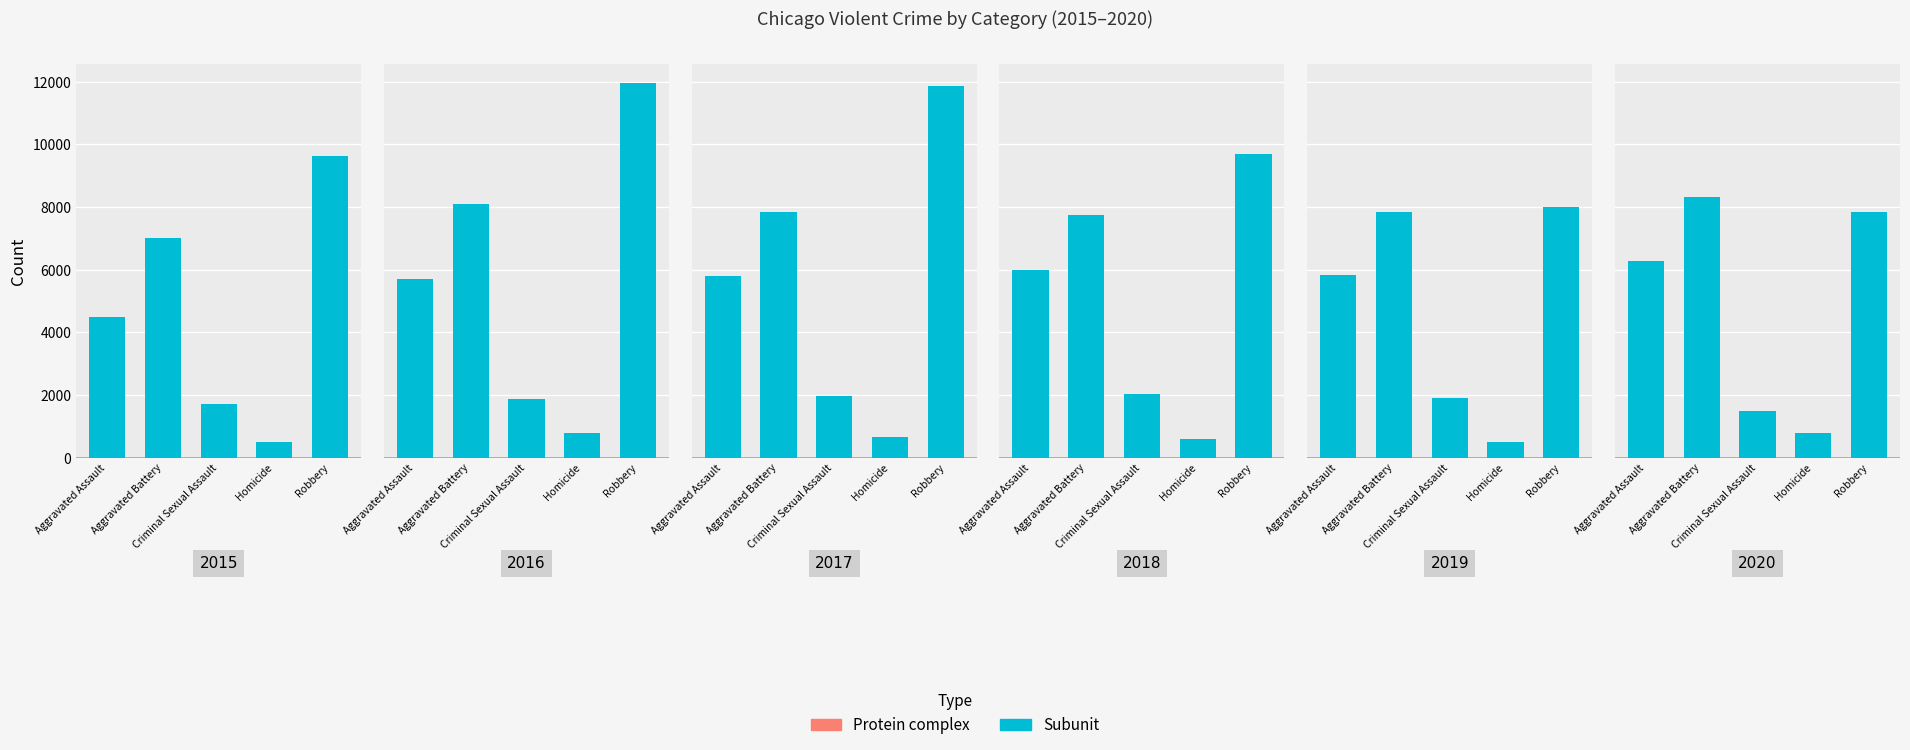

The chart shows a value of 2485 at Robbery. True or false?

False